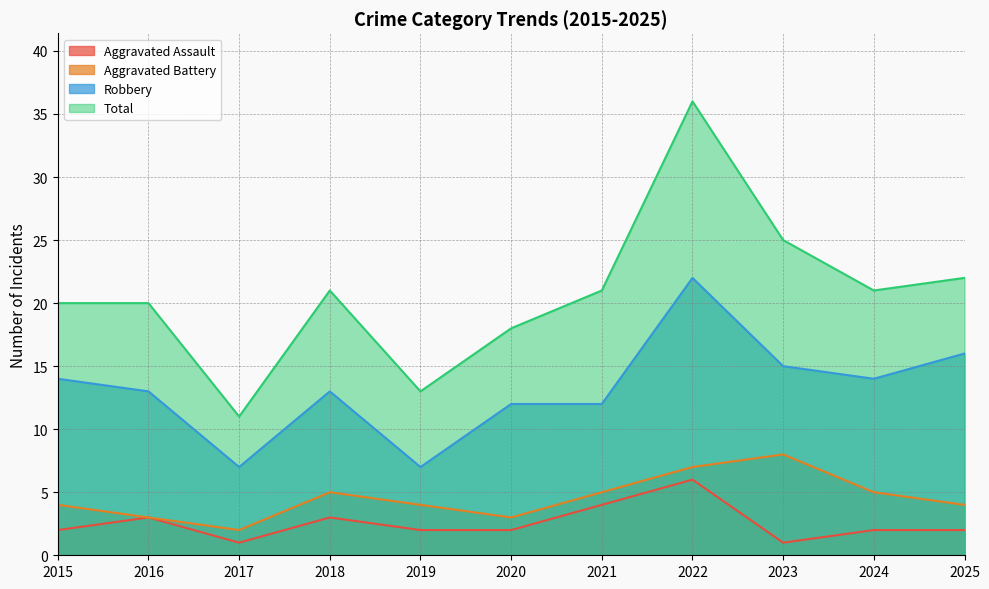

What is the maximum value shown in the chart?

36